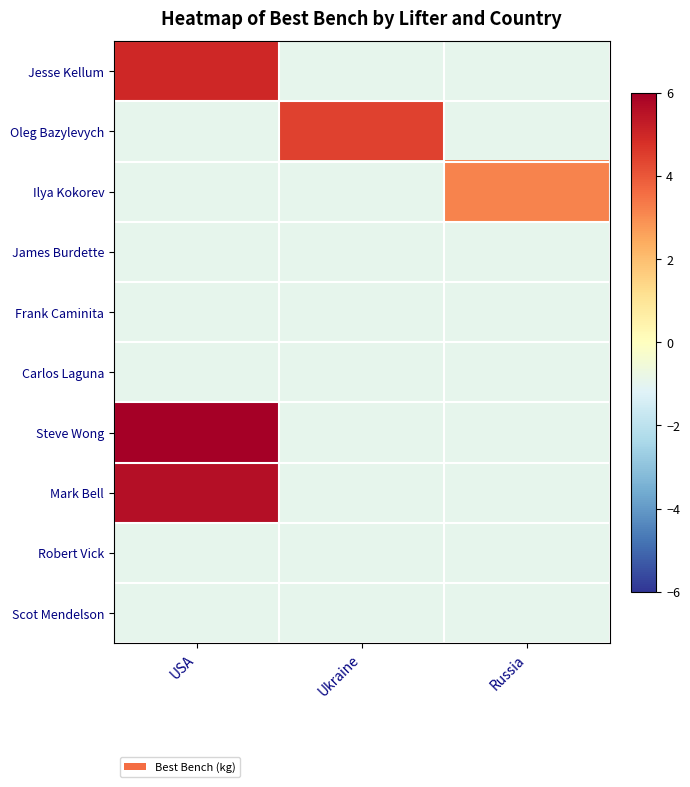

Reading right to left, what are all the values shown in this chart?

Jesse Kellum: Russia=-1.0	Ukraine=-1.0	USA=5.0
Oleg Bazylevych: Russia=-1.0	Ukraine=4.4	USA=-1.0
Ilya Kokorev: Russia=3.2	Ukraine=-1.0	USA=-1.0
James Burdette: Russia=-1.0	Ukraine=-1.0	USA=-1.0
Frank Caminita: Russia=-1.0	Ukraine=-1.0	USA=-1.0
Carlos Laguna: Russia=-1.0	Ukraine=-1.0	USA=-1.0
Steve Wong: Russia=-1.0	Ukraine=-1.0	USA=6.0
Mark Bell: Russia=-1.0	Ukraine=-1.0	USA=5.6
Robert Vick: Russia=-1.0	Ukraine=-1.0	USA=-1.0
Scot Mendelson: Russia=-1.0	Ukraine=-1.0	USA=-1.0